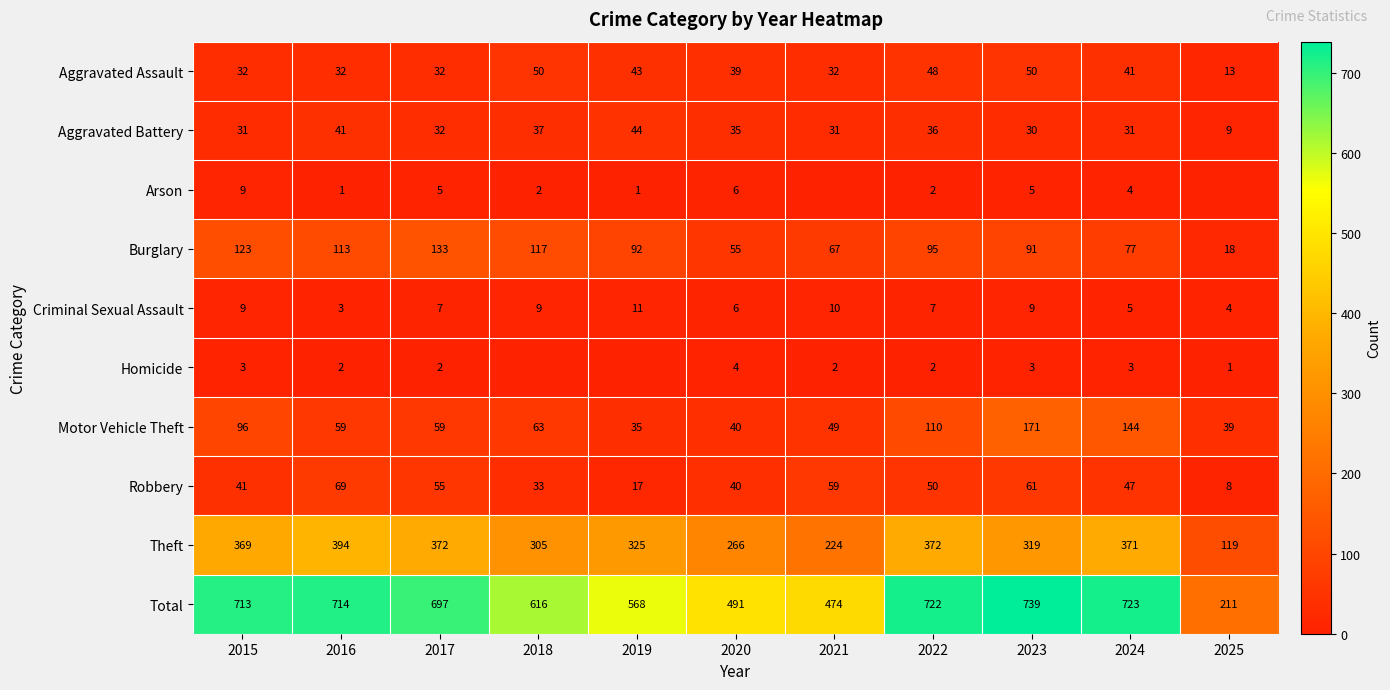

How many data points in Theft are less than 325?

5